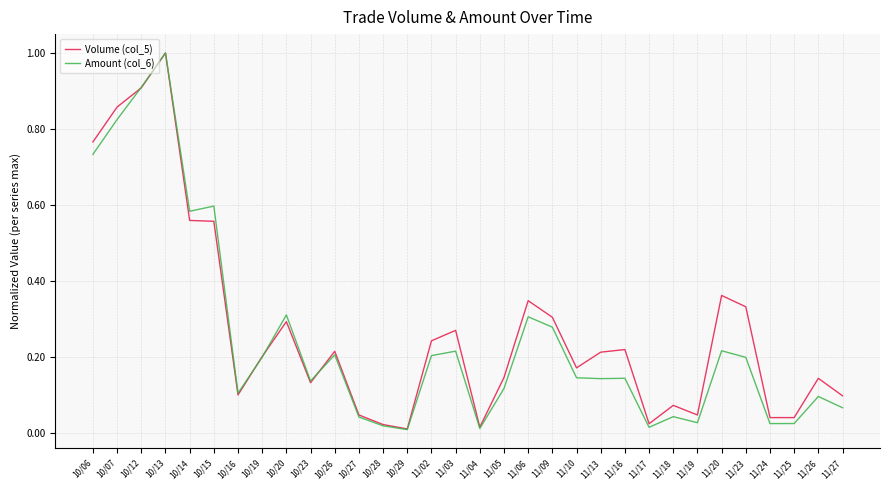

At how many categories does at least one series exceed 0?

32